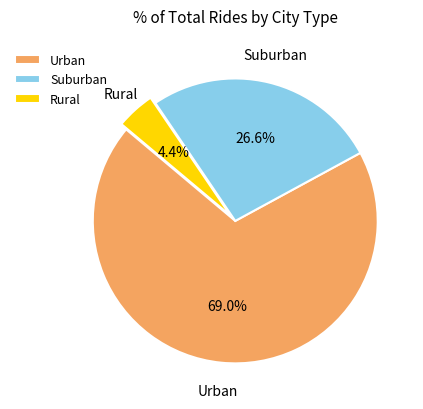

To the nearest percent, what is the difference between the largest and smallest slice percentages?

65%